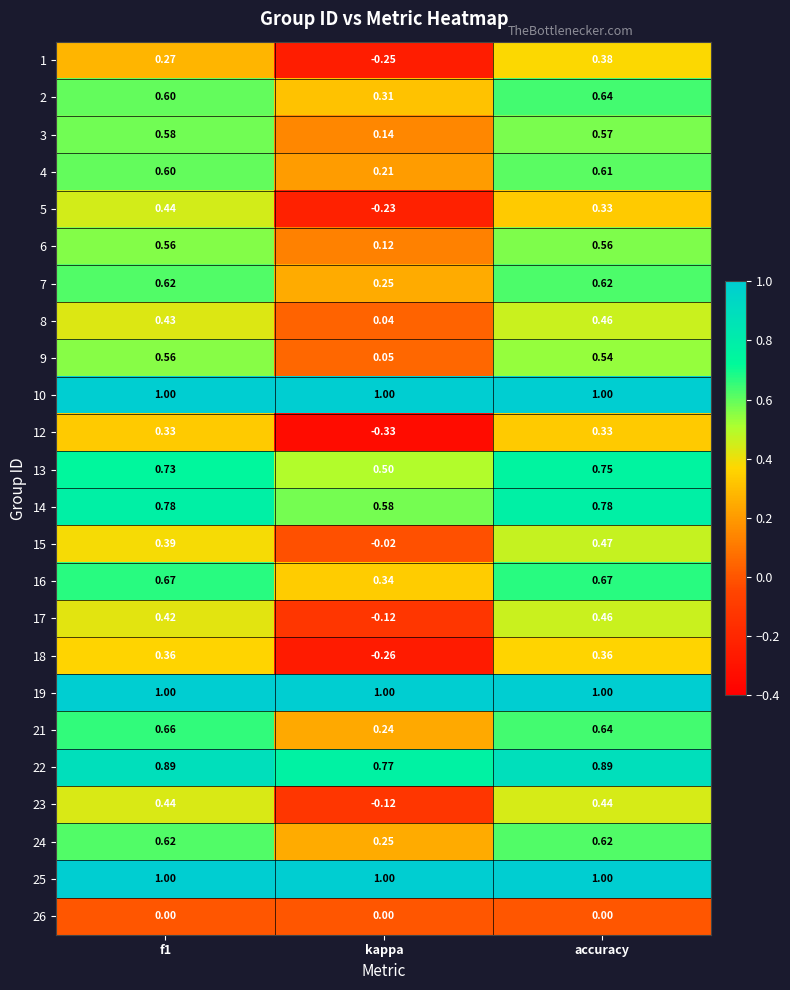

Which category has the lowest value across all series?

kappa